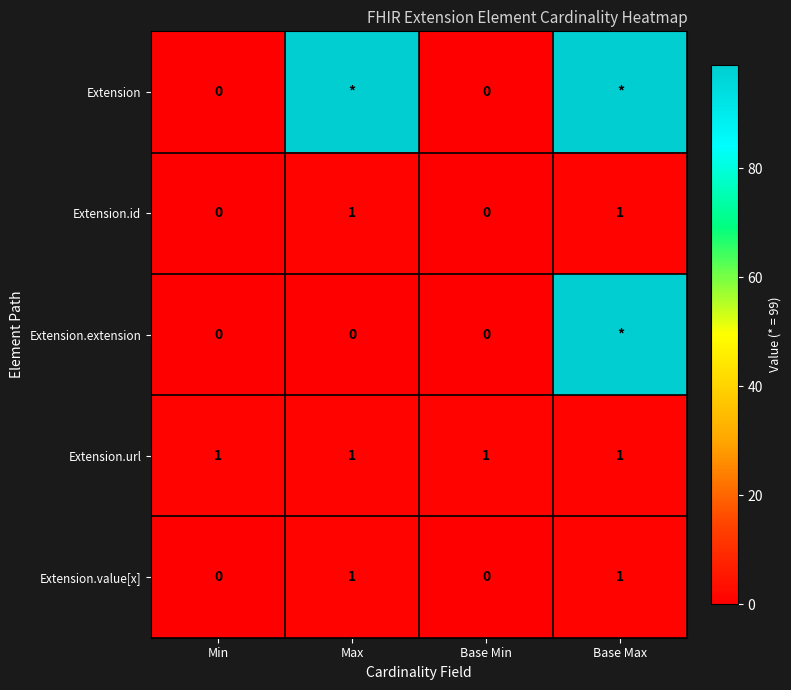

Which has a higher value, Max or Min?

Max